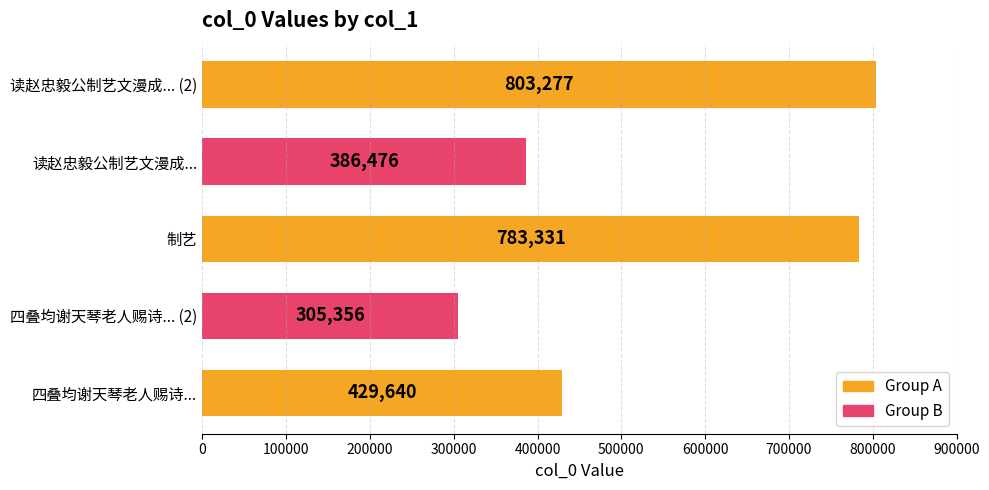

Reading top to bottom, what are all the values shown in this chart?

读赵忠毅公制艺文漫成... (2)=803277	读赵忠毅公制艺文漫成...=386476	制艺=783331	四叠均谢天琴老人赐诗... (2)=305356	四叠均谢天琴老人赐诗...=429640